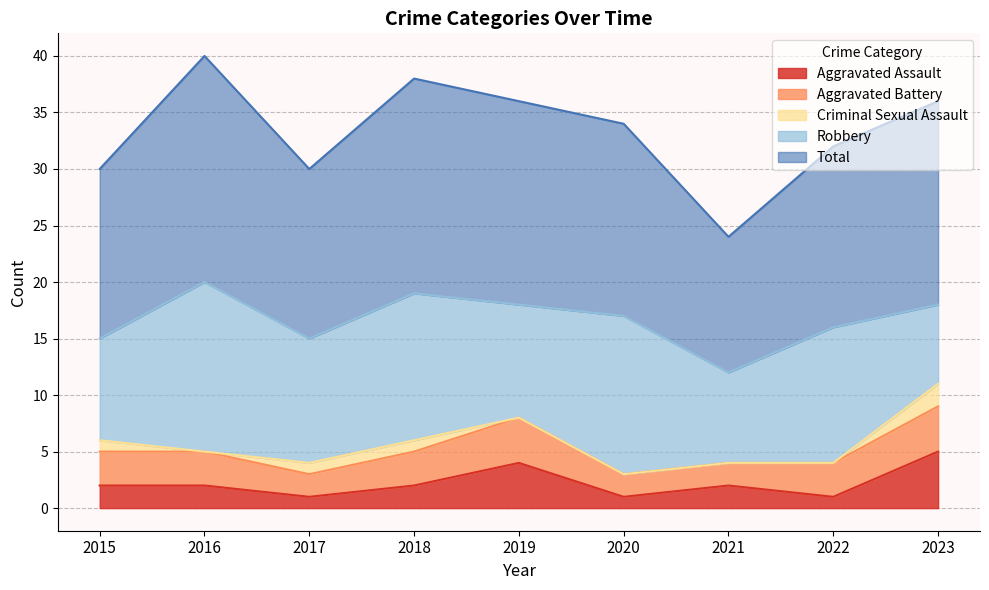

What is the approximate value of Aggravated Battery at 2022?

3